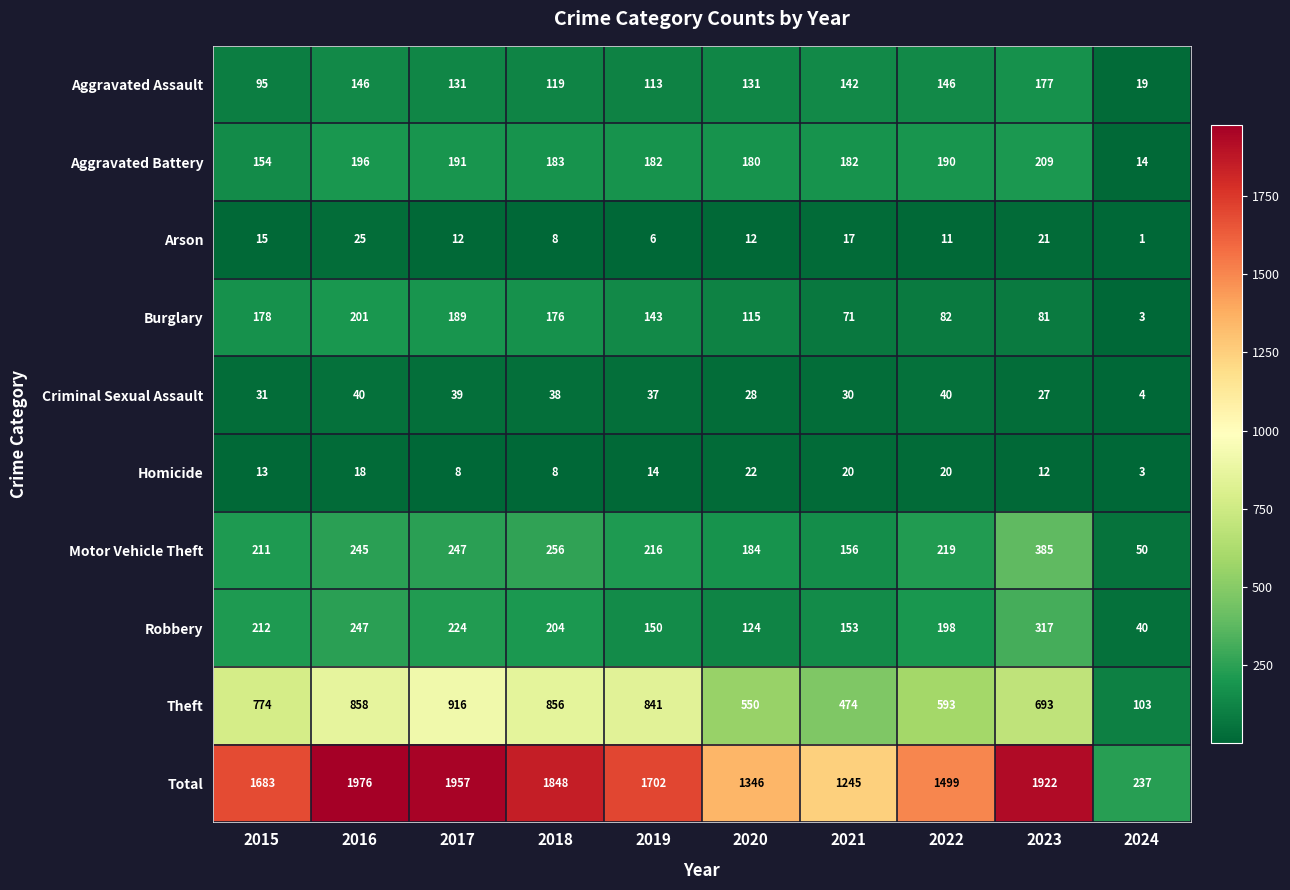

The value of Arson at 2017 is 3. True or false?

False